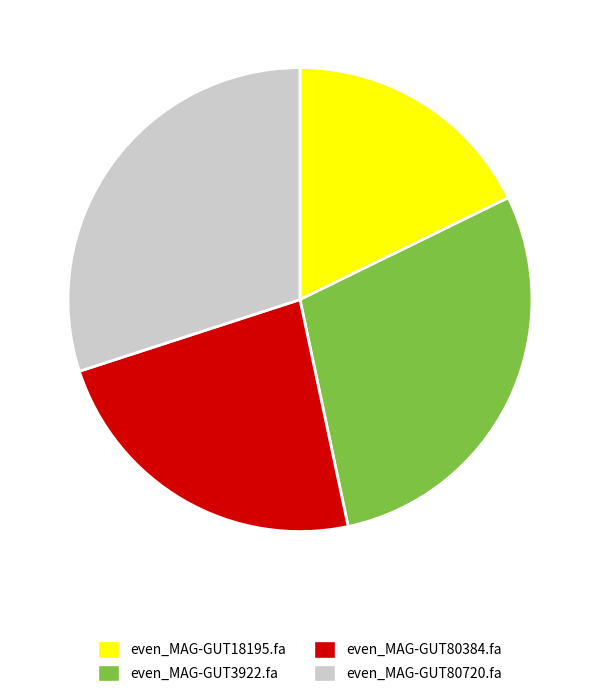

Is the sum of even_MAG-GUT18195.fa and even_MAG-GUT80720.fa greater than half?

No